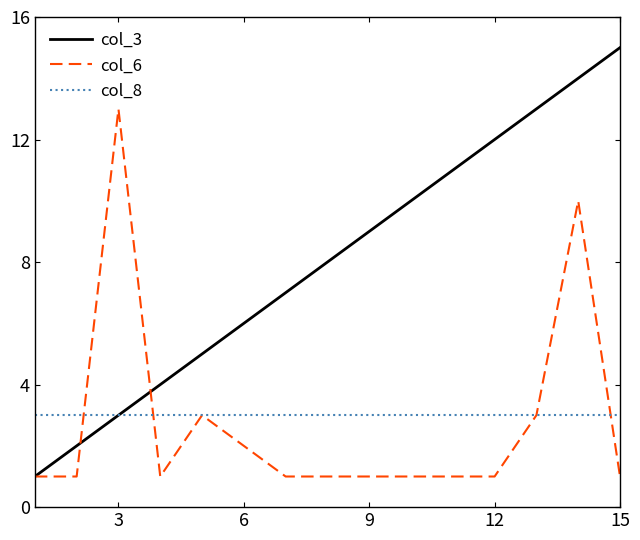

What is the smallest value displayed?

1